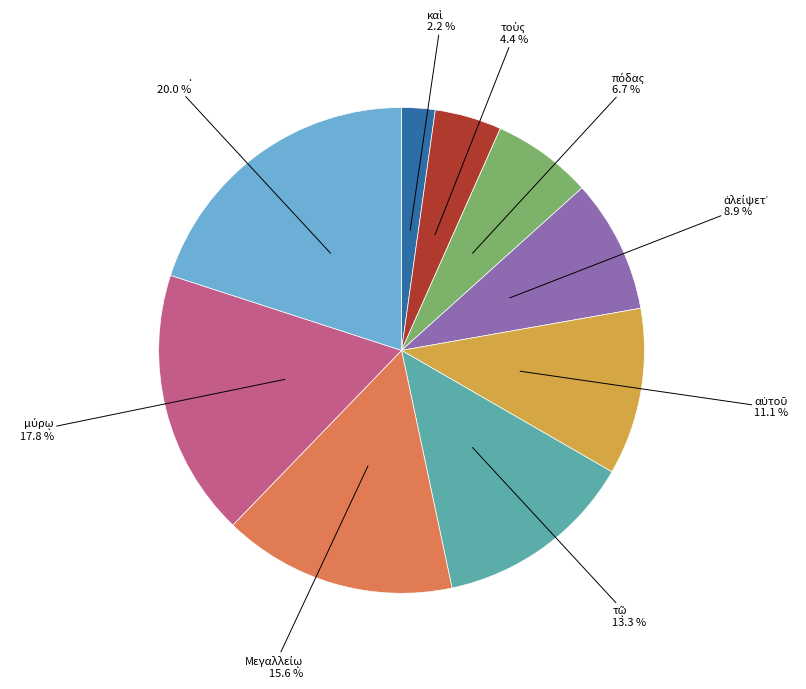

Is there a majority slice in this chart?

No